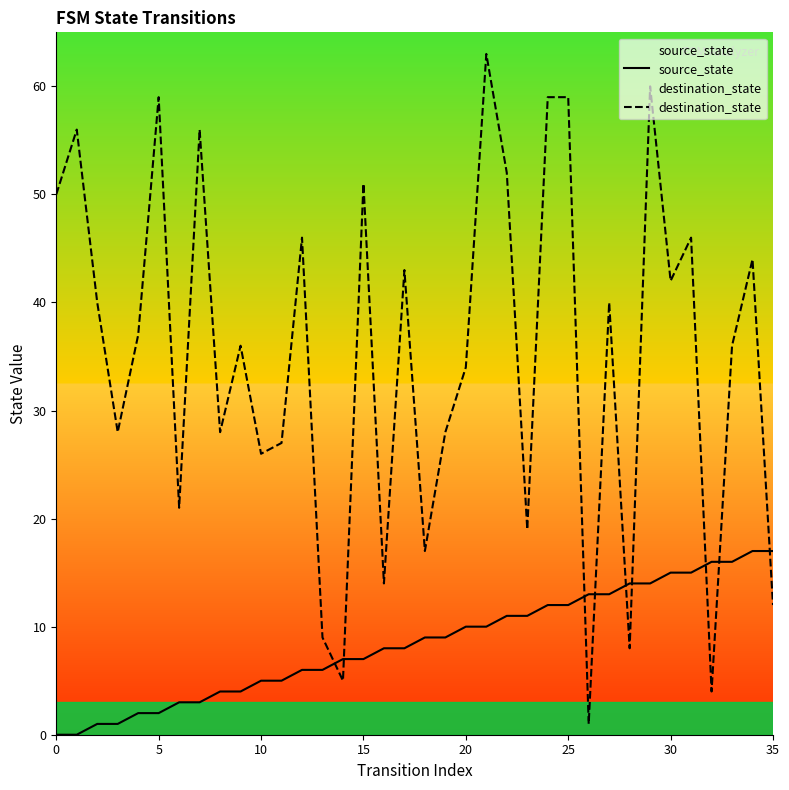

At which label does source_state first exceed 9?

20